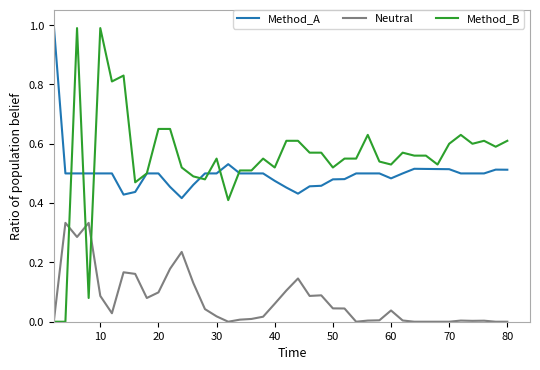

Which series ends up on top after the final intersection of Method_B and Neutral?

Method_B